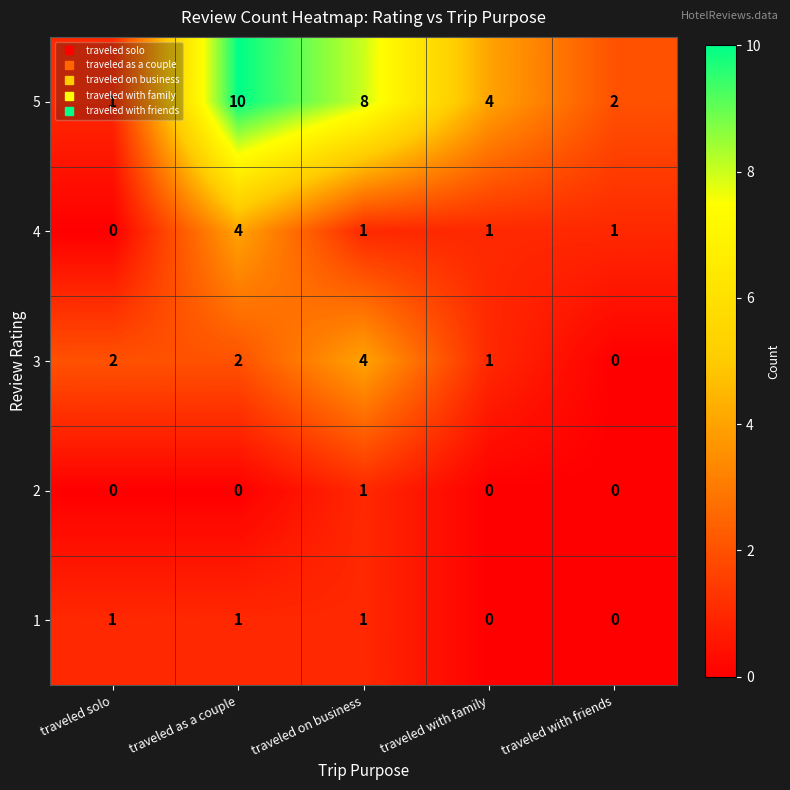

What is the maximum value for 4?

4